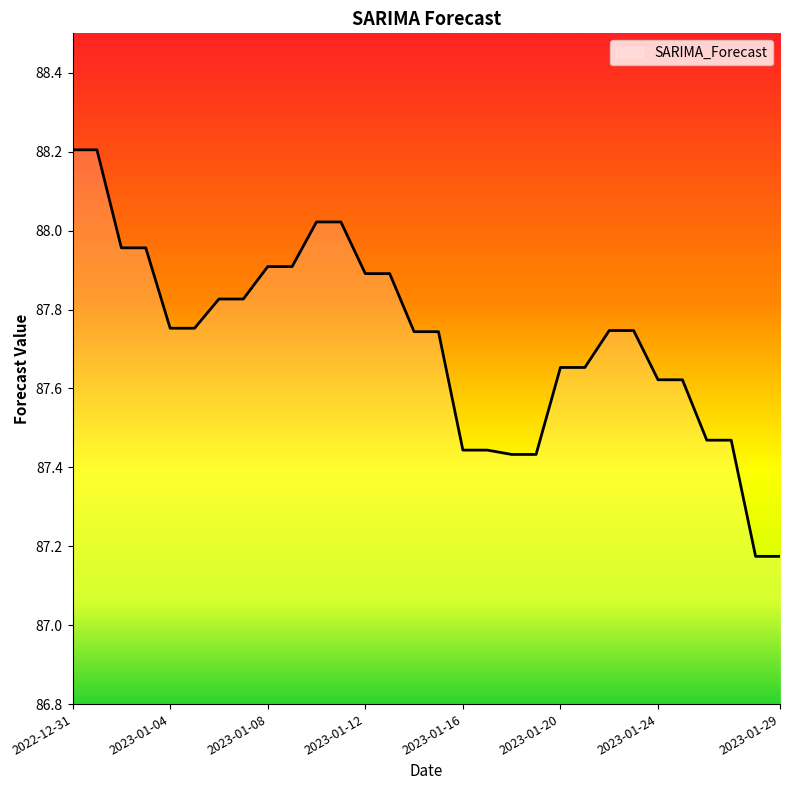

What is the difference between the maximum and minimum values?

1.0